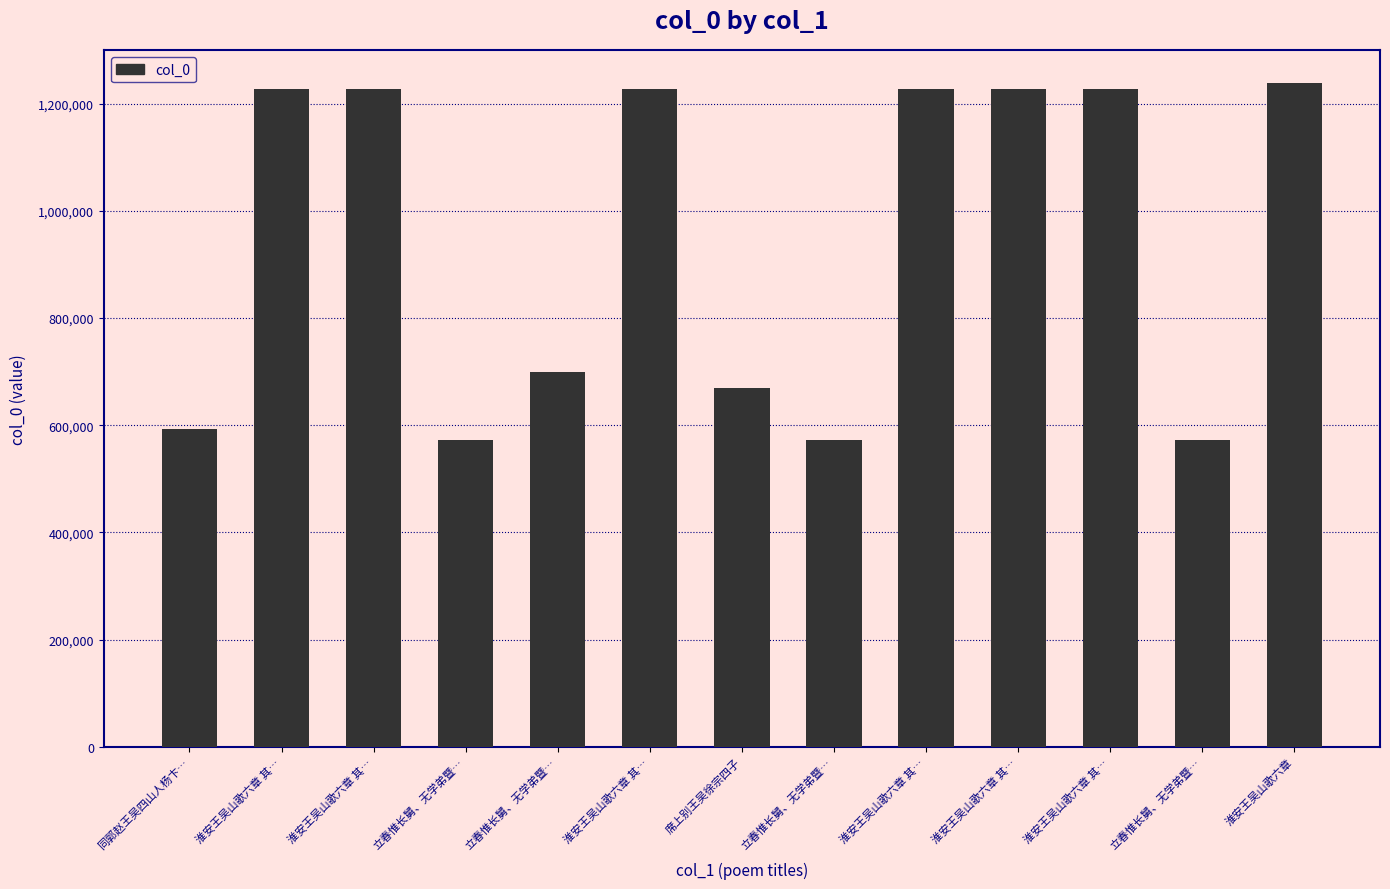

Count the number of categories in the chart.

13